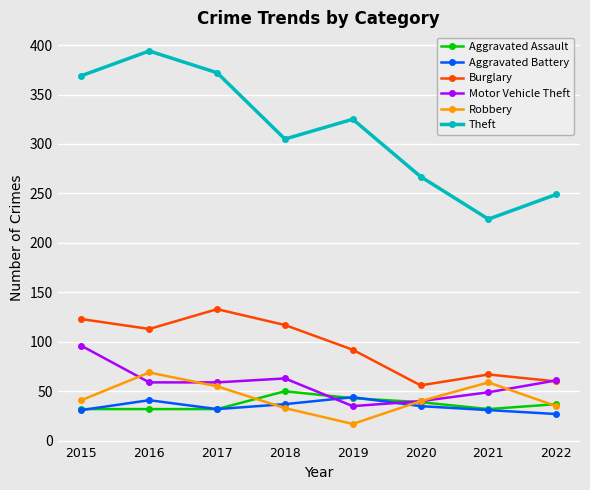

Is it true that Aggravated Battery equals 47 at 2015?

False